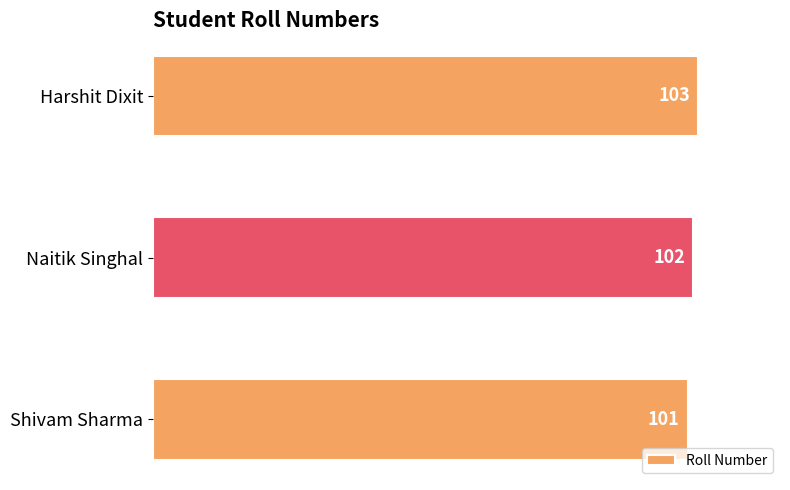

The chart shows a value of 103 at Harshit Dixit. True or false?

True